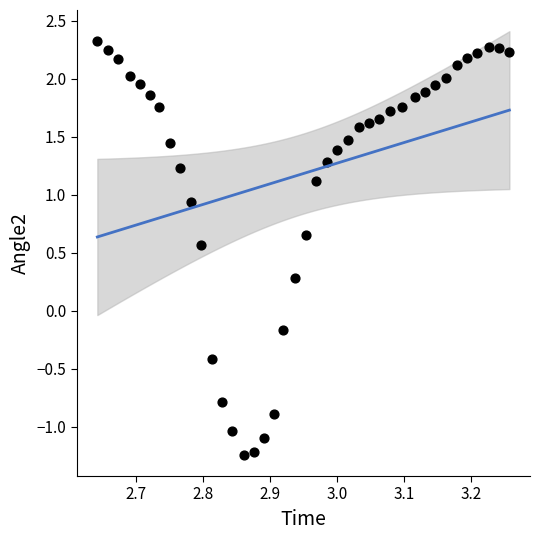

What is the range of X values (max minus min)?

0.6